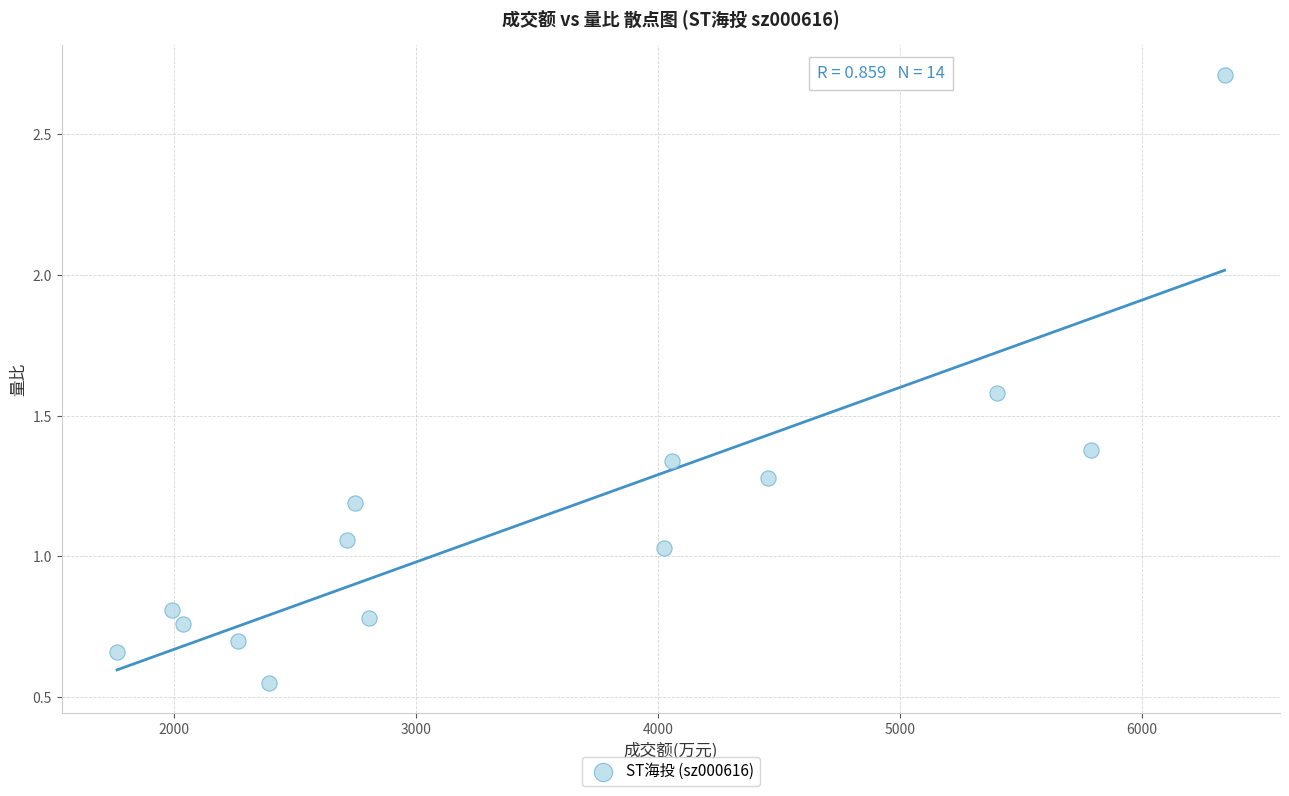

What is the range of Y values (max minus min)?

2.2